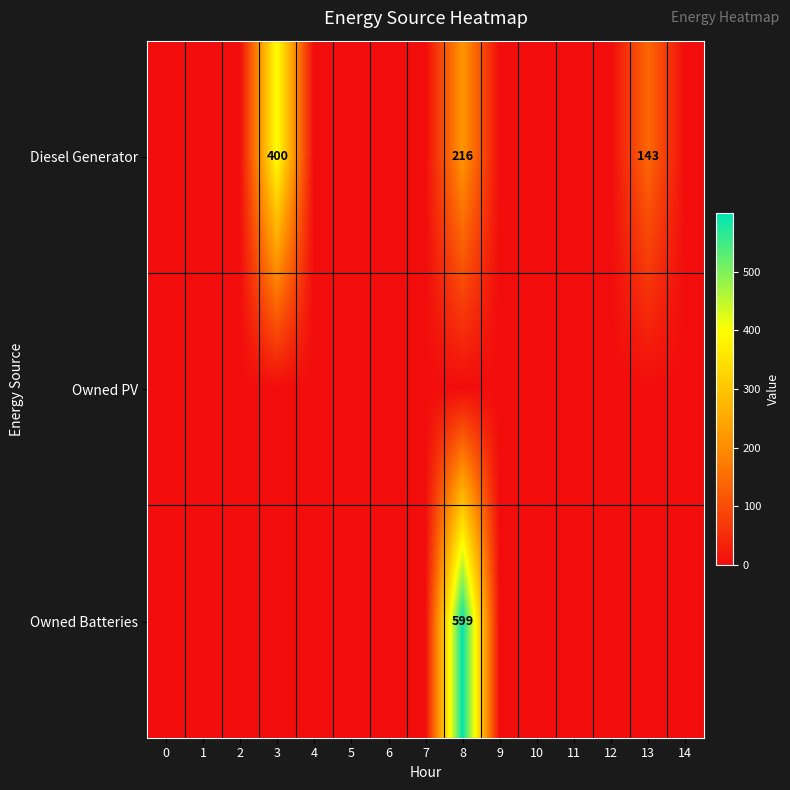

True or false: Diesel Generator has a value of 34 at 13.

False